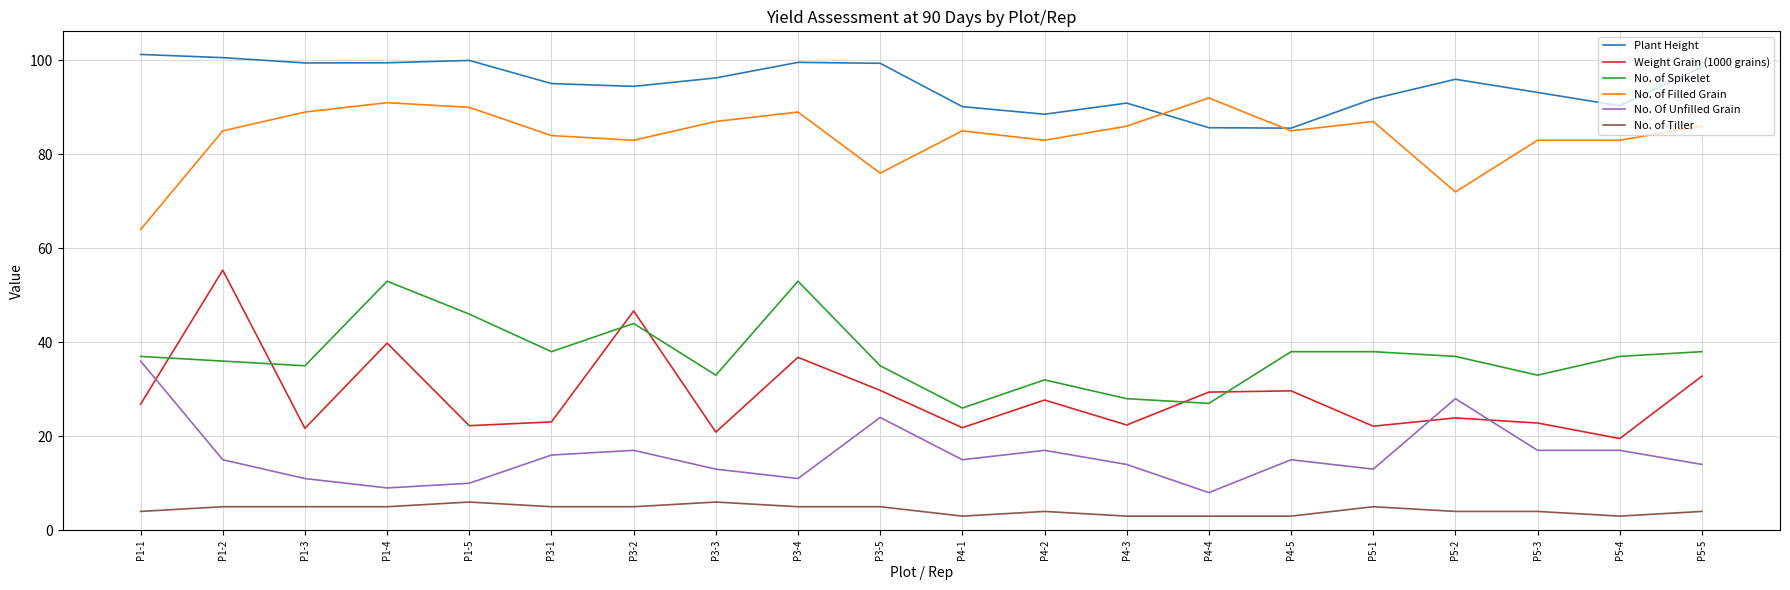

What is the lowest value of the No. Of Unfilled Grain series?

8.0